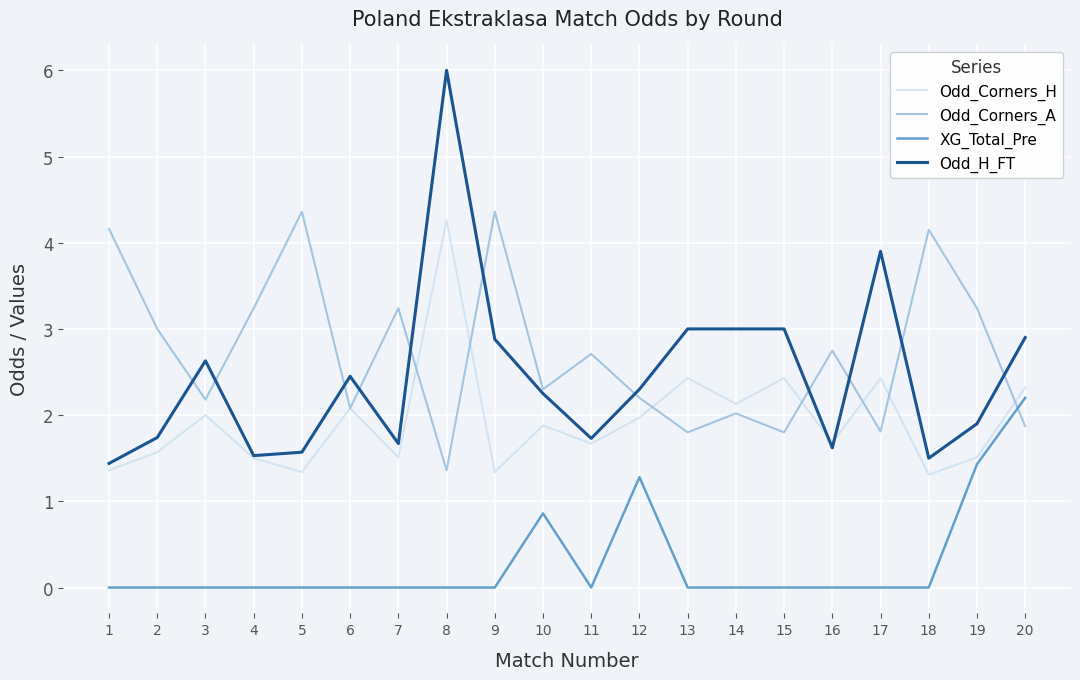

Is it true that Odd_Corners_H equals 0.7 at 18?

False